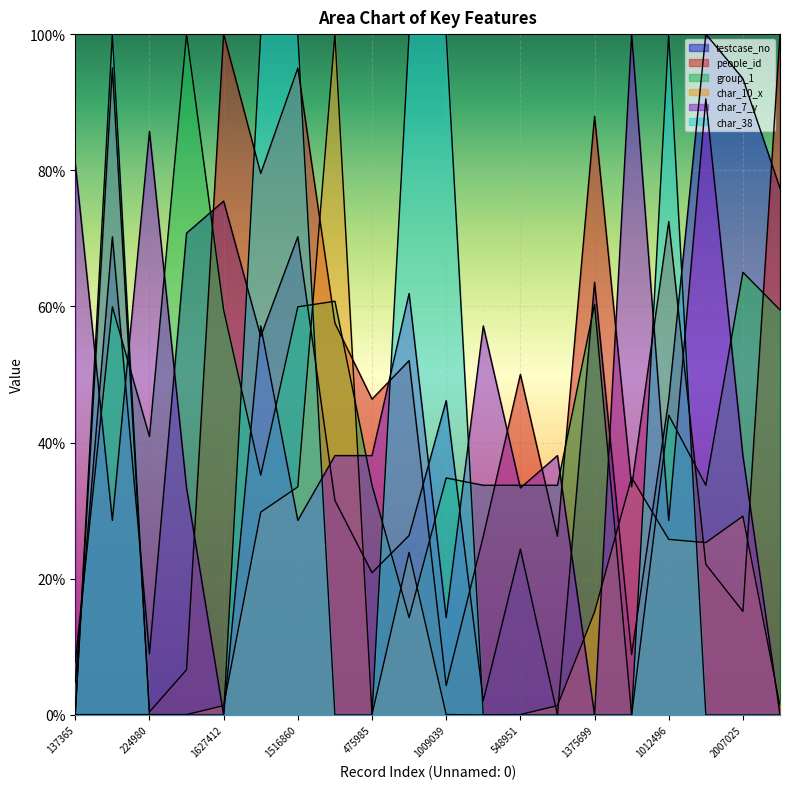

Is it true that char_7_y equals 0.0 at 1667318?

True